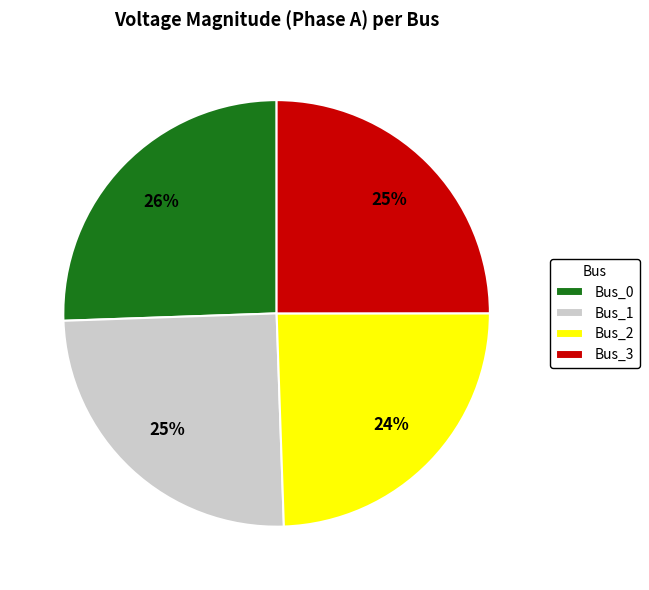

The Bus_0 slice represents 26% of the pie. True or false?

True